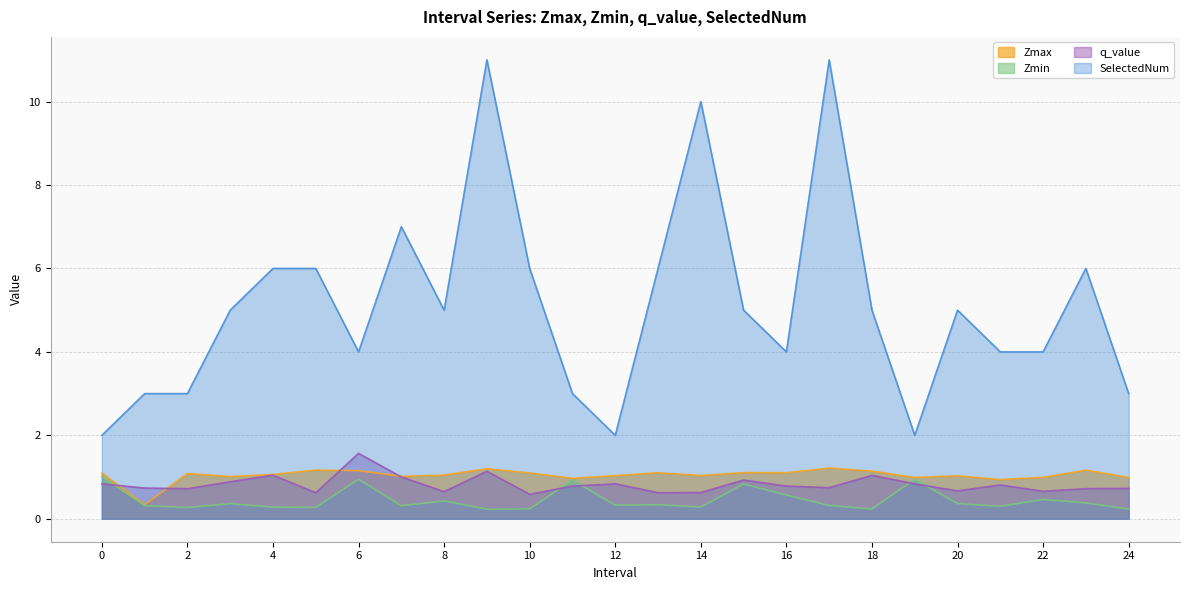

Which series has the widest spread of values?

SelectedNum